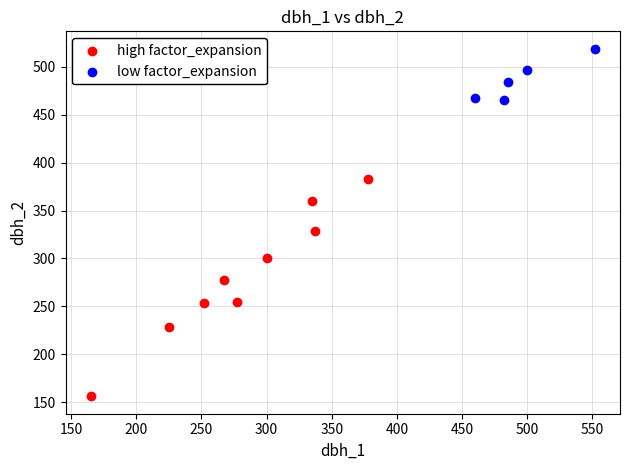

Which series has the largest Y range (max minus min)?

high factor_expansion